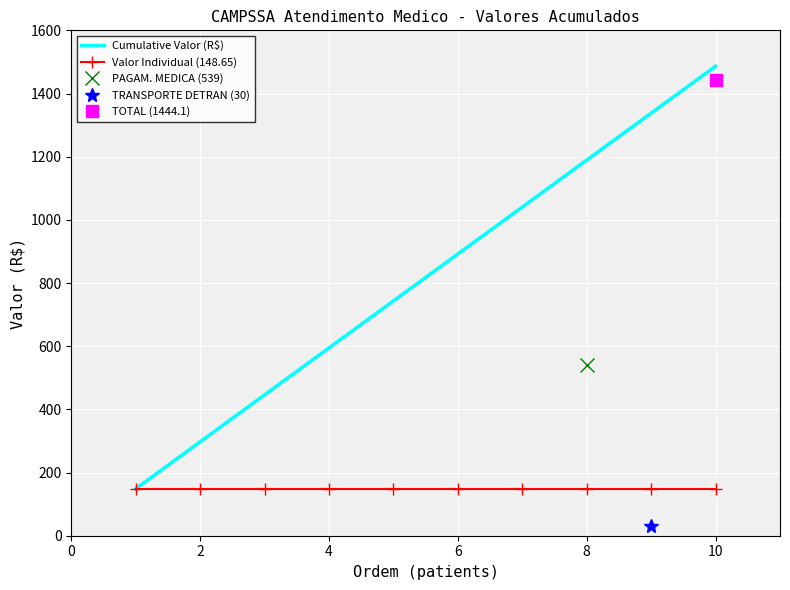

Reading left to right, transcribe all the data shown in this chart.

Cumulative Valor (R$): 148.7	297.3	445.9	594.6	743.2	891.9	1040.5	1189.2	1337.8	1486.5
Valor Individual (148.65): 148.7	148.7	148.7	148.7	148.7	148.7	148.7	148.7	148.7	148.7